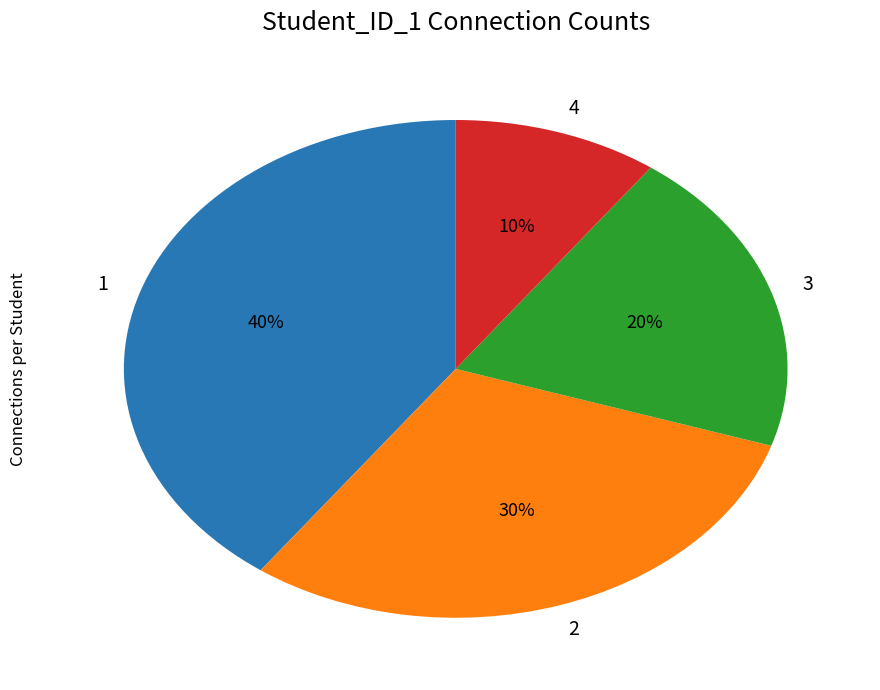

To the nearest percent, what portion does 3 represent?

20%